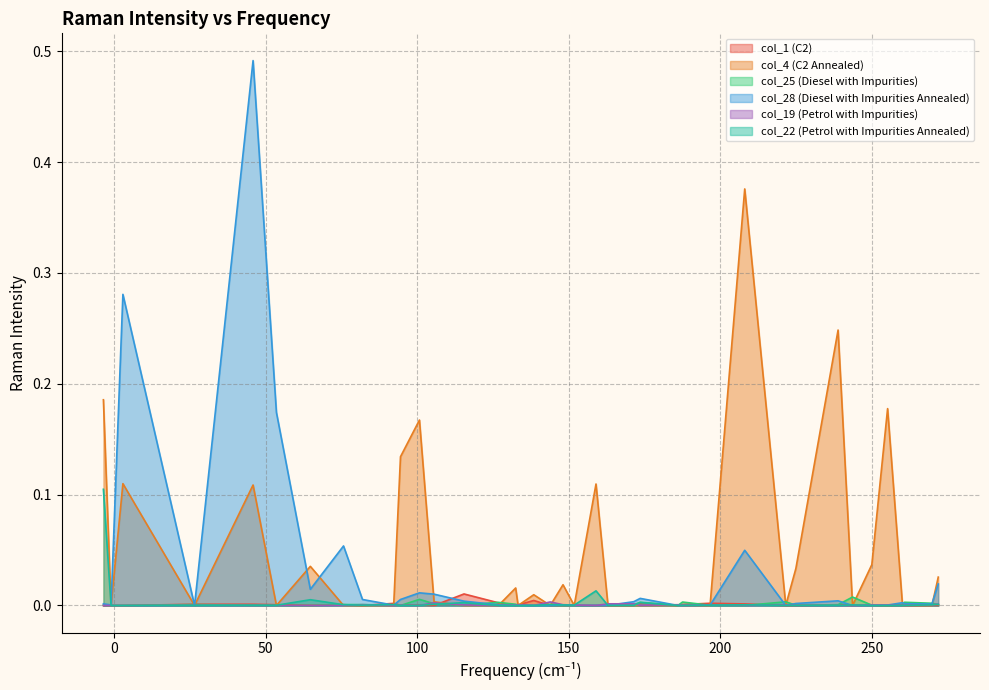

Which series has the widest spread of values?

col_28 (Diesel with Impurities Annealed)